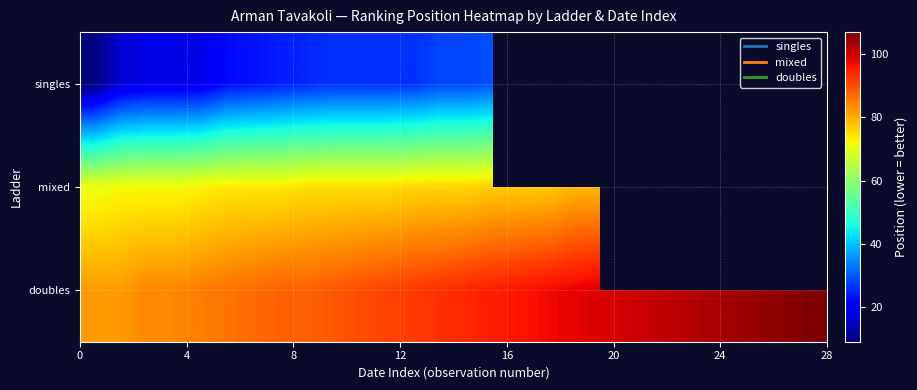

How many categories are shown in the chart?

28